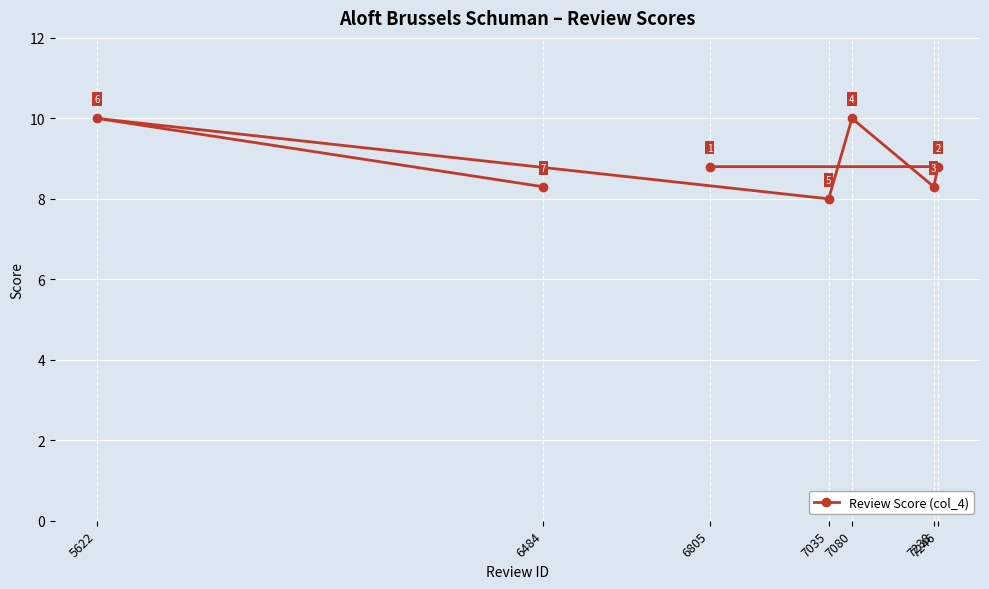

Which category has the lowest value across all series?

7035